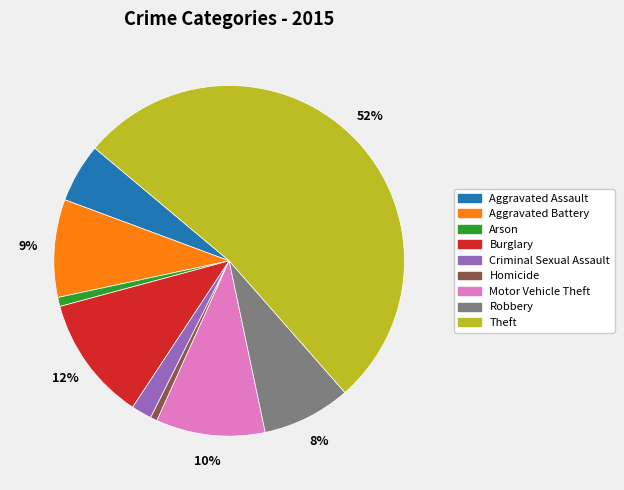

How many slices are in this pie chart?

9